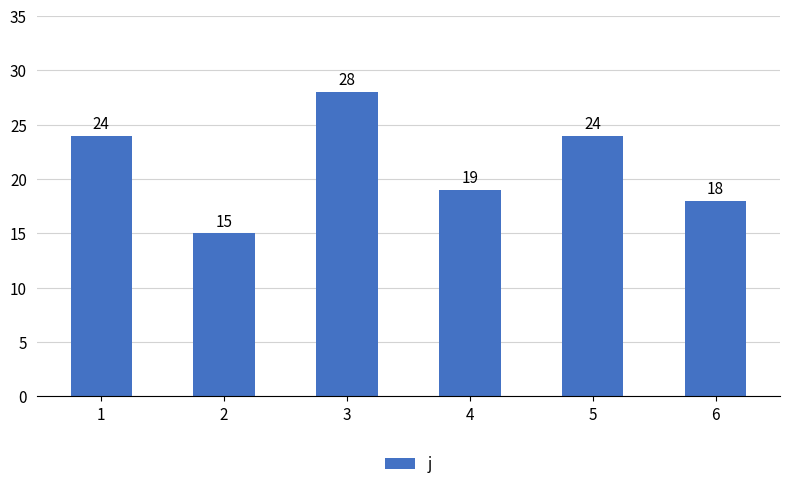

What is the difference between the second highest and second lowest values?

6